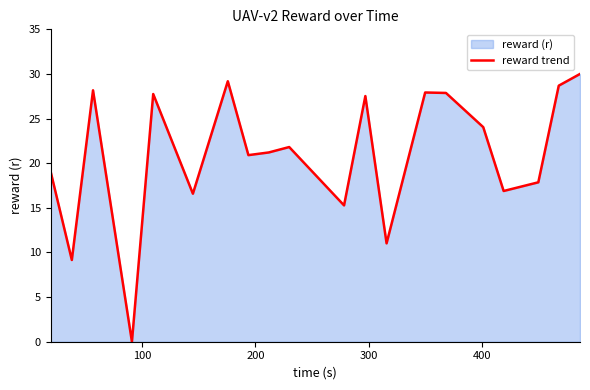

What is the greatest value displayed?

30.0